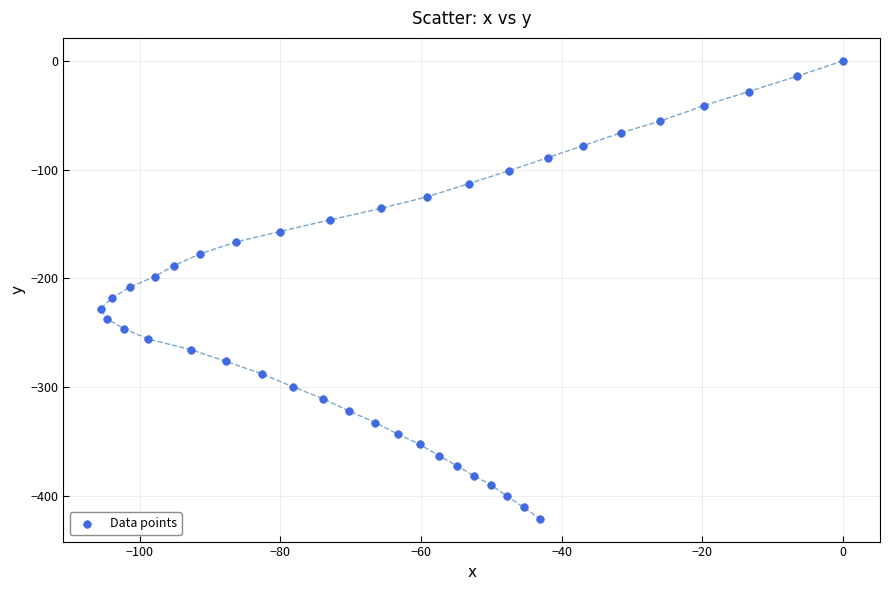

What is the range of X values (max minus min)?

105.6